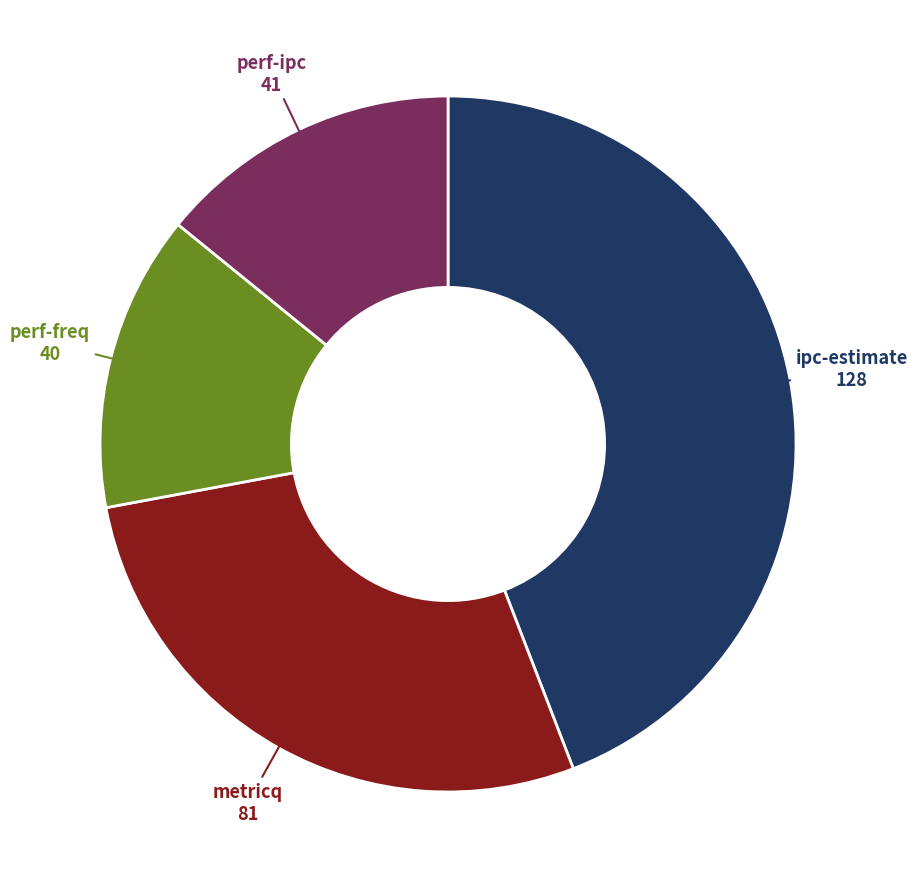

Is there any slice that represents more than half of the pie?

No